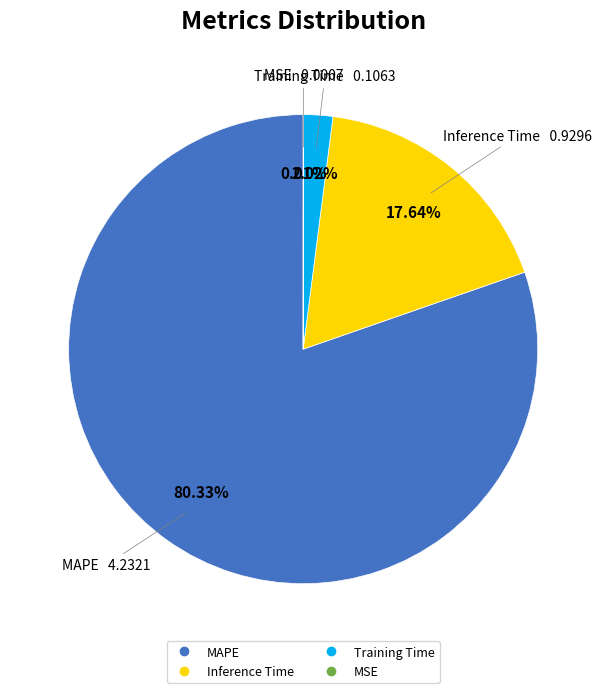

What percentage is the Inference Time slice, to the nearest percent?

18%